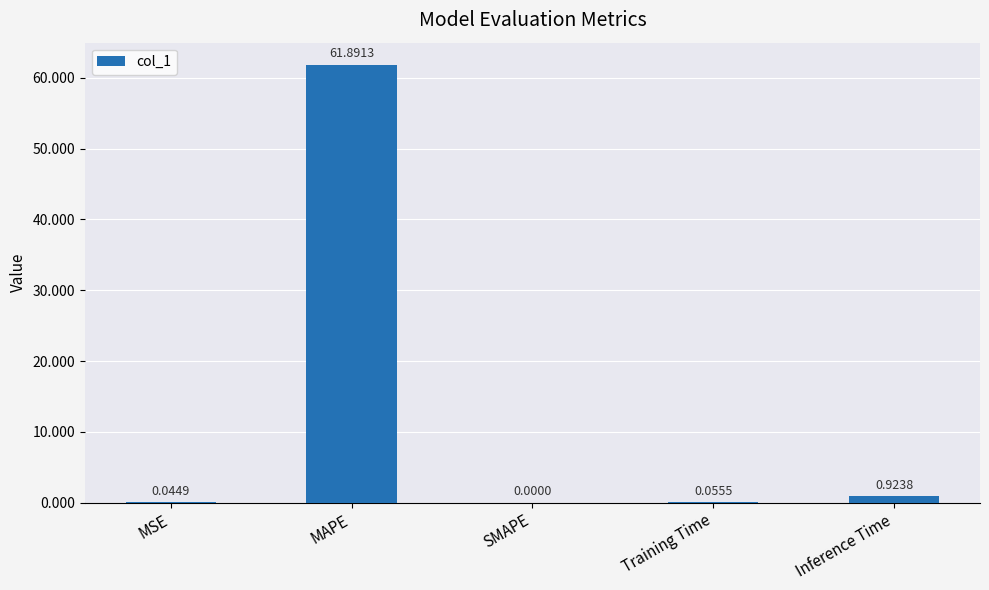

At which category does the chart reach its peak across all series?

MAPE